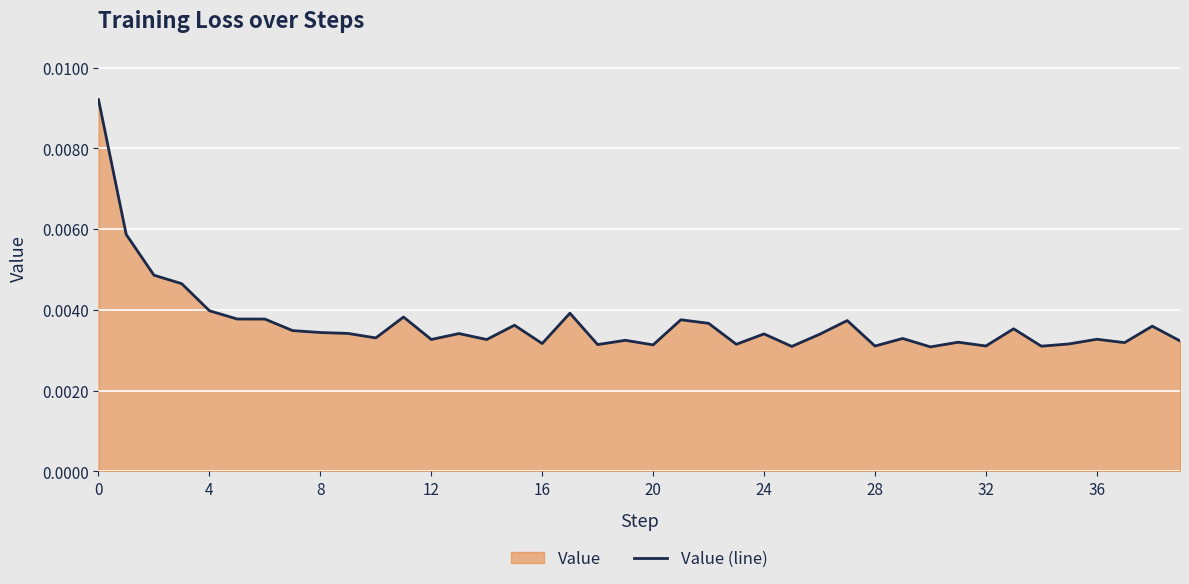

What is the label of the 25th point from the right?

15